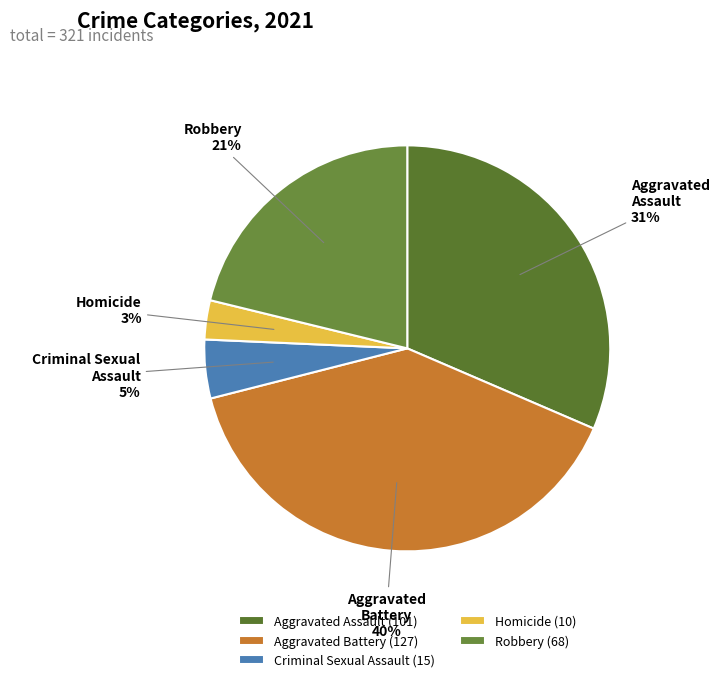

To the nearest percent, what is the average slice percentage?

20%